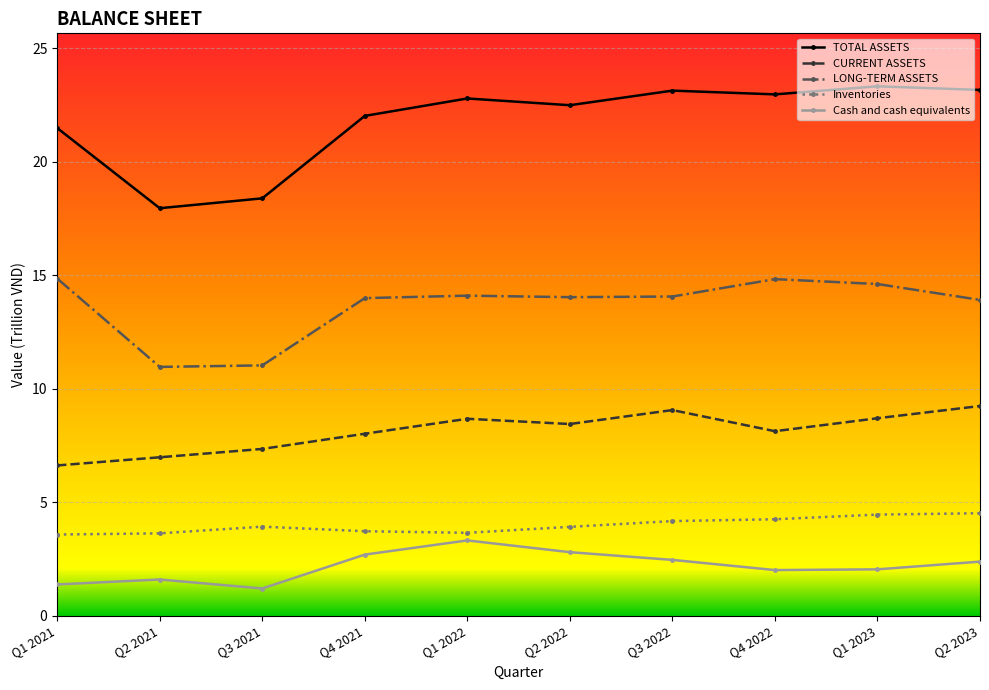

List the series in order of their peak value, highest first.

TOTAL ASSETS, LONG-TERM ASSETS, CURRENT ASSETS, Inventories, Cash and cash equivalents